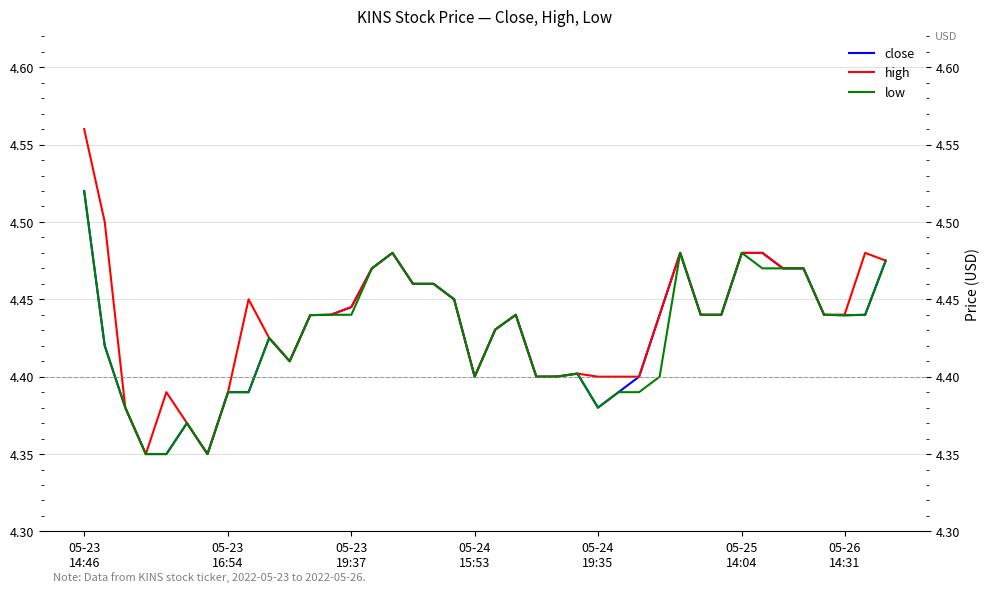

Which series has the widest spread of values?

high